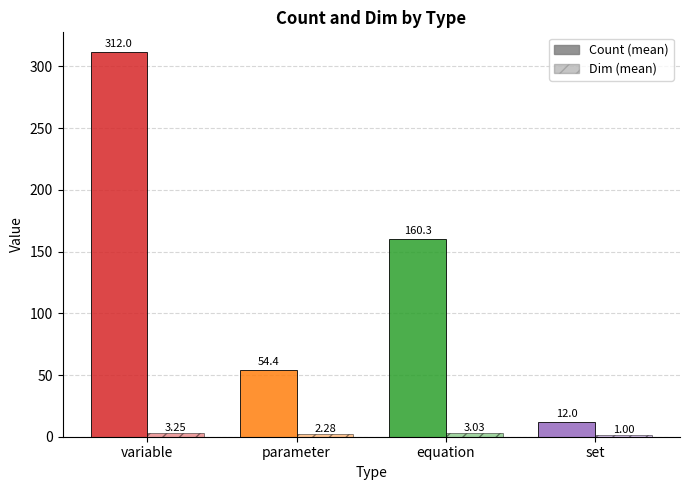

How many bars are there in total?

8